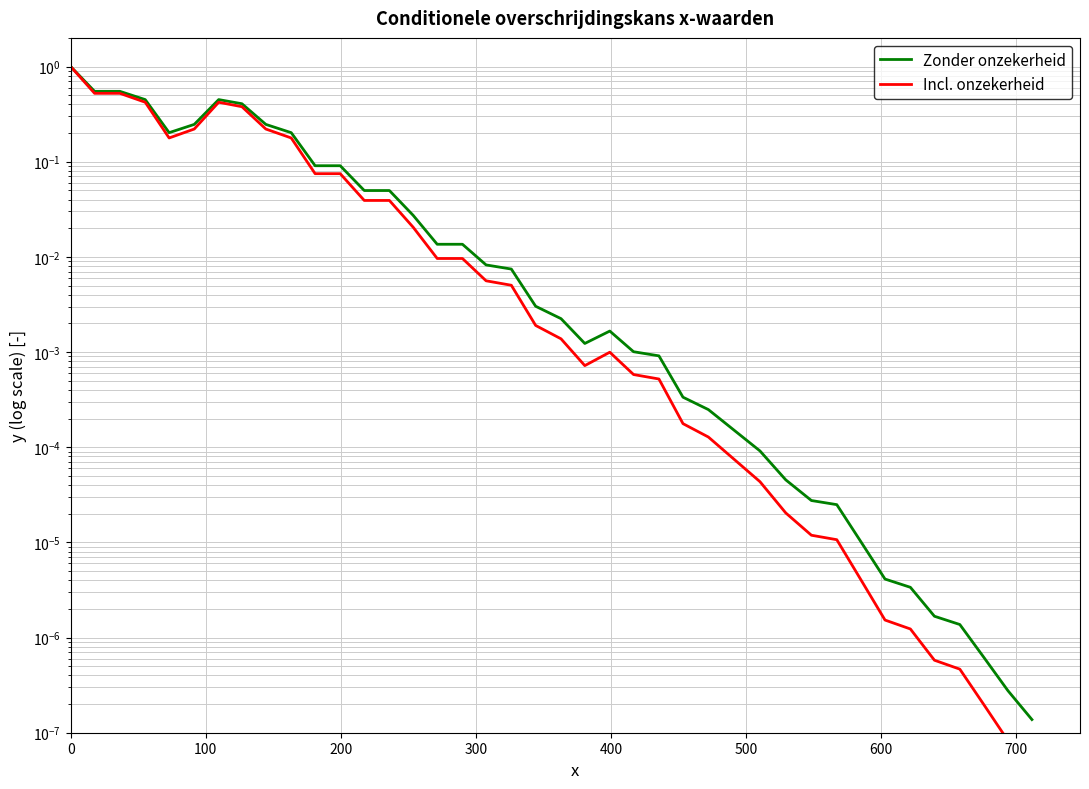

True or false: Zonder onzekerheid and Incl. onzekerheid intersect in this chart.

False